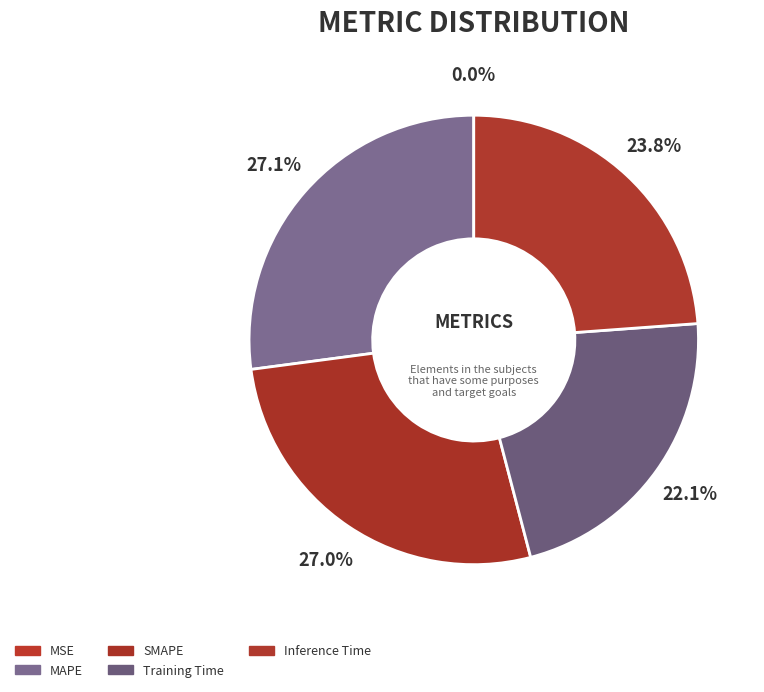

The Inference Time slice represents 24% of the pie. True or false?

True